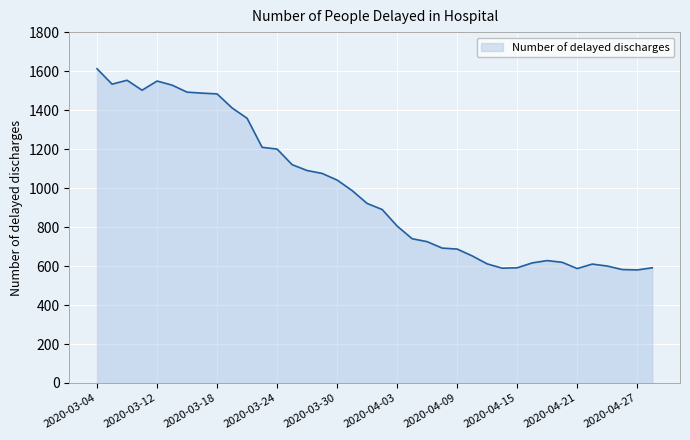

How many lines are shown in the chart?

1